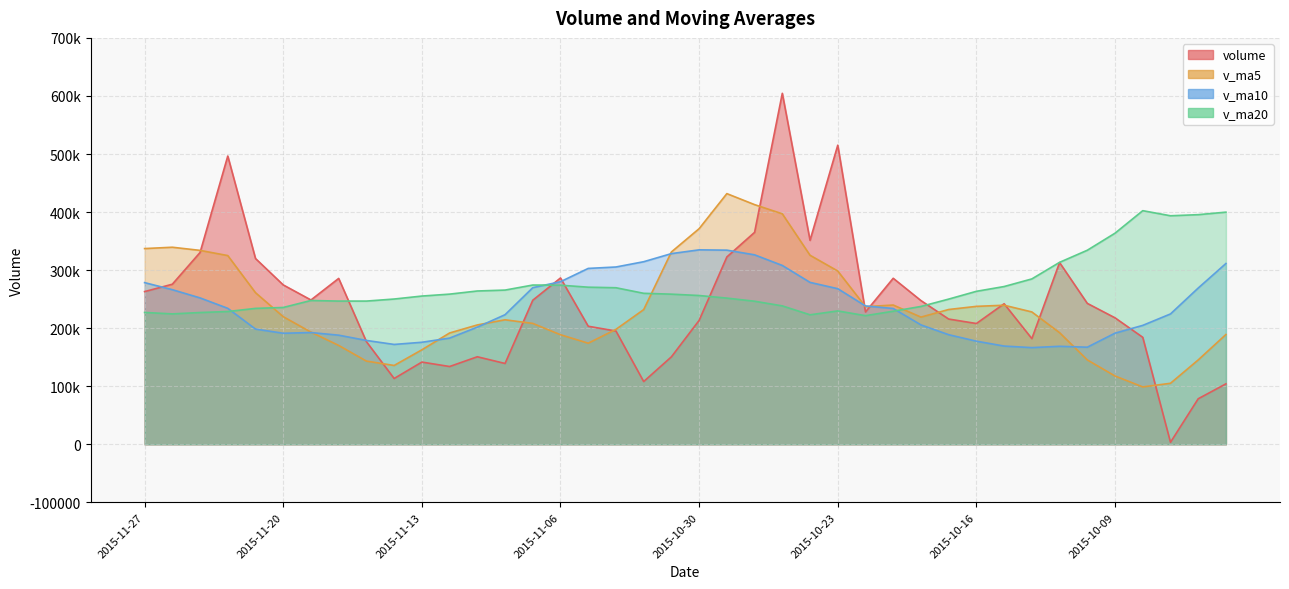

Reading left to right, what are all the values shown in this chart?

volume: 2015-11-27=263005.8	2015-11-26=275707.9	2015-11-25=330339.1	2015-11-24=496499.7	2015-11-23=319993.7	2015-11-20=274522.1	2015-11-19=248562.8	2015-11-18=285710.8	2015-11-17=176801.8	2015-11-16=113292.9	2015-11-13=141615.1	2015-11-12=133960.6	2015-11-11=150755.7	2015-11-10=139202.5	2015-11-09=248129.3	2015-11-06=286471.6	2015-11-05=203326.2	2015-11-04=195055.8	2015-11-03=108050.7	2015-11-02=150645.5	2015-10-30=213412.0	2015-10-29=322676.9	2015-10-28=365054.8	2015-10-27=604538.3	2015-10-26=351318.1	2015-10-23=515187.8	2015-10-22=227900.2	2015-10-21=285936.1	2015-10-20=247532.2	2015-10-19=215711.3	2015-10-16=208033.3	2015-10-15=242089.1	2015-10-14=181983.7	2015-10-13=313015.8	2015-10-12=242710.6	2015-10-09=217821.2	2015-10-08=184257.5	2015-10-07=3448.0	2015-09-30=78423.7	2015-09-29=104121.3
v_ma5: 2015-11-27=337109.2	2015-11-26=339412.5	2015-11-25=333983.5	2015-11-24=325057.8	2015-11-23=261118.2	2015-11-20=219778.1	2015-11-19=193196.7	2015-11-18=170276.2	2015-11-17=143285.2	2015-11-16=135765.4	2015-11-13=162732.6	2015-11-12=191704.0	2015-11-11=205577.1	2015-11-10=214437.1	2015-11-09=208206.7	2015-11-06=188710.0	2015-11-05=174098.1	2015-11-04=197968.2	2015-11-03=231968.0	2015-11-02=331265.5	2015-10-30=371400.0	2015-10-29=431755.2	2015-10-28=412799.8	2015-10-27=396976.1	2015-10-26=325574.9	2015-10-23=298453.5	2015-10-22=237022.6	2015-10-21=239860.4	2015-10-20=219069.9	2015-10-19=232166.6	2015-10-16=237566.5	2015-10-15=239524.1	2015-10-14=227957.8	2015-10-13=192250.6	2015-10-12=145332.2	2015-10-09=117614.4	2015-10-08=98826.6	2015-10-07=105064.2	2015-09-30=145313.5	2015-09-29=189113.1
v_ma10: 2015-11-27=278443.7	2015-11-26=266304.6	2015-11-25=252129.9	2015-11-24=234171.5	2015-11-23=198441.8	2015-11-20=191255.4	2015-11-19=192450.3	2015-11-18=187926.6	2015-11-17=178861.2	2015-11-16=171986.0	2015-11-13=175721.3	2015-11-12=182901.0	2015-11-11=201772.6	2015-11-10=223202.5	2015-11-09=269736.1	2015-11-06=280055.0	2015-11-05=302926.6	2015-11-04=305384.0	2015-11-03=314472.0	2015-11-02=328420.2	2015-10-30=334926.8	2015-10-29=334388.9	2015-10-28=326330.1	2015-10-27=308023.0	2015-10-26=278870.8	2015-10-23=268010.0	2015-10-22=238273.3	2015-10-21=233909.1	2015-10-20=205660.3	2015-10-19=188749.4	2015-10-16=177590.4	2015-10-15=169175.3	2015-10-14=166511.0	2015-10-13=168782.1	2015-10-12=167222.7	2015-10-09=191402.9	2015-10-08=204813.9	2015-10-07=224524.9	2015-09-30=269146.1	2015-09-29=311406.5
v_ma20: 2015-11-27=227082.5	2015-11-26=224602.8	2015-11-25=226951.2	2015-11-24=228687.0	2015-11-23=234089.0	2015-11-20=235655.2	2015-11-19=247688.5	2015-11-18=246655.3	2015-11-17=246666.6	2015-11-16=250203.1	2015-11-13=255324.0	2015-11-12=258645.0	2015-11-11=264051.4	2015-11-10=265612.8	2015-11-09=274303.4	2015-11-06=274032.5	2015-11-05=270600.0	2015-11-04=269646.5	2015-11-03=260066.2	2015-11-02=258584.8	2015-10-30=256258.6	2015-10-29=251782.1	2015-10-28=246420.5	2015-10-27=238402.5	2015-10-26=223046.7	2015-10-23=229706.4	2015-10-22=221543.6	2015-10-21=229217.0	2015-10-20=237403.2	2015-10-19=250078.0	2015-10-16=263488.4	2015-10-15=271728.0	2015-10-14=284843.5	2015-10-13=313393.1	2015-10-12=334239.1	2015-10-09=363621.7	2015-10-08=402378.4	2015-10-07=393619.4	2015-09-30=395508.5	2015-09-29=399840.2